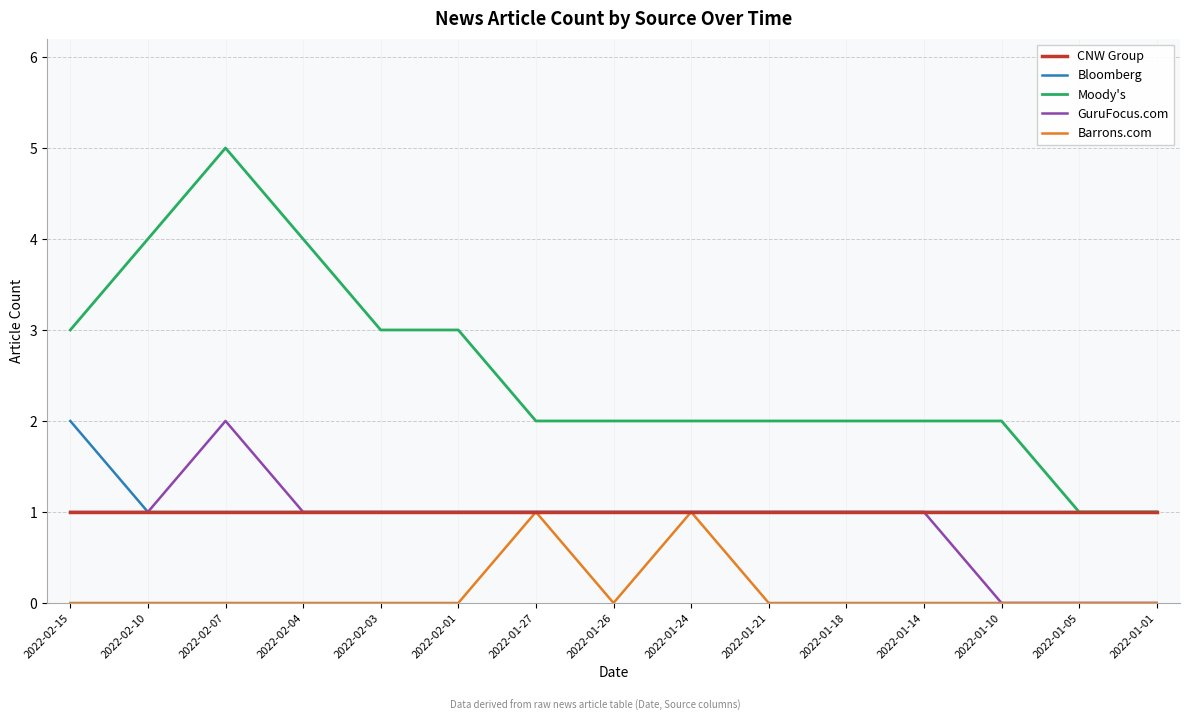

Reading left to right, what are all the values shown in this chart?

CNW Group: 1	1	1	1	1	1	1	1	1	1	1	1	1	1	1
Bloomberg: 2	1	1	1	1	1	1	1	1	1	1	1	1	1	1
Moody's: 3	4	5	4	3	3	2	2	2	2	2	2	2	1	1
GuruFocus.com: 1	1	2	1	1	1	1	1	1	1	1	1	0	0	0
Barrons.com: 0	0	0	0	0	0	1	0	1	0	0	0	0	0	0